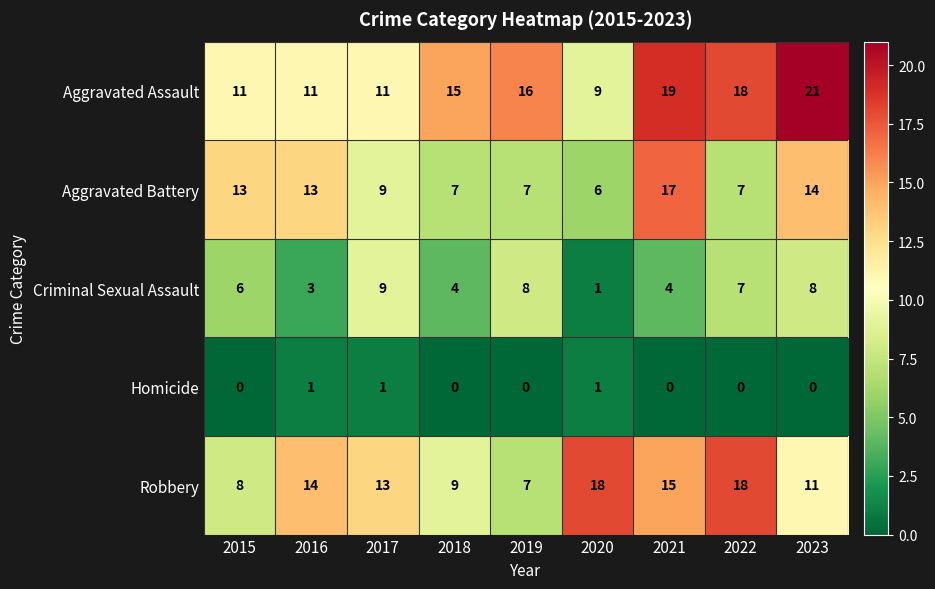

Rank the series at 2016 from highest to lowest value.

Robbery, Aggravated Battery, Aggravated Assault, Criminal Sexual Assault, Homicide